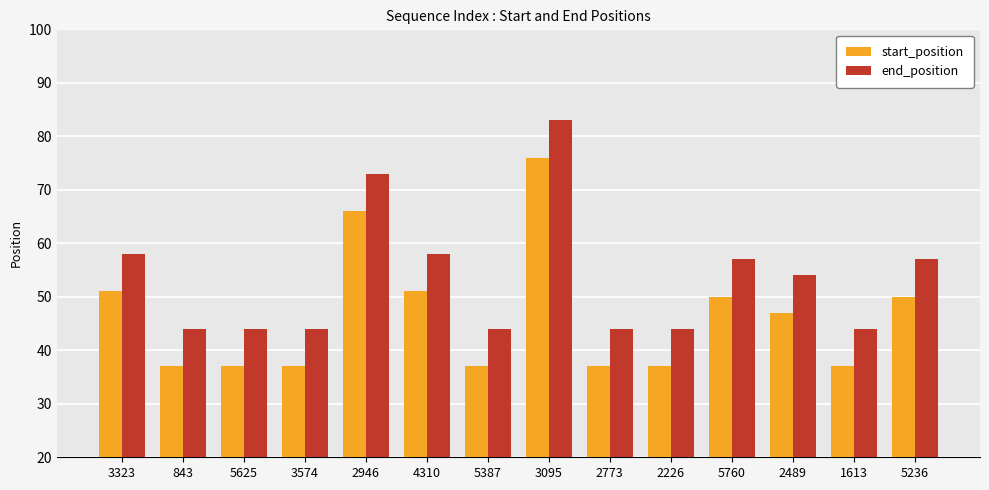

What is the spread (max minus min) of values at 5236?

7